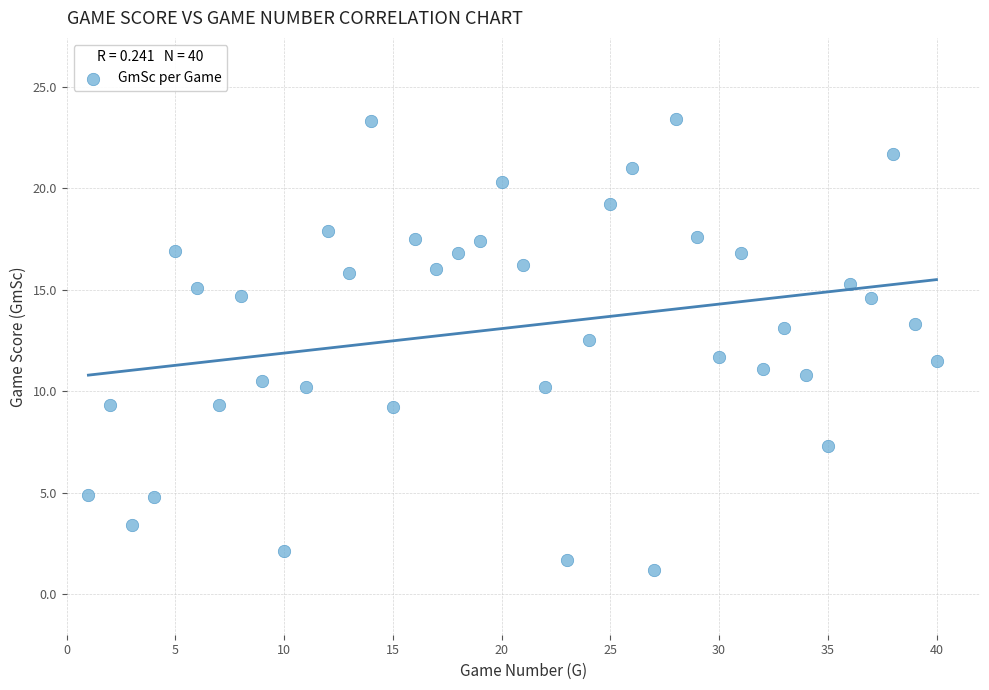

What is the range of Y values (max minus min)?

22.2